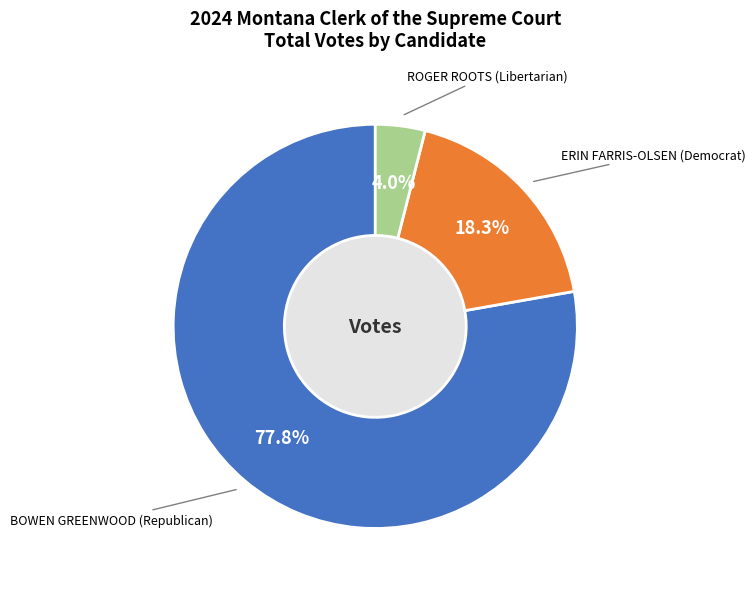

What percentage is the BOWEN GREENWOOD (Republican) slice, to the nearest percent?

78%